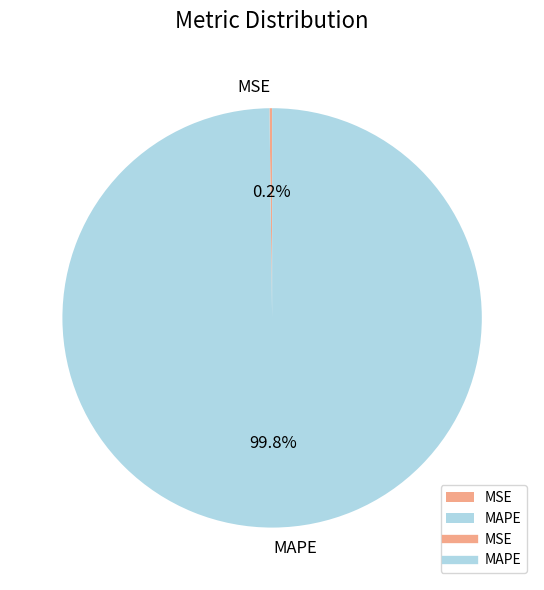

What is the largest slice in the pie chart?

MAPE